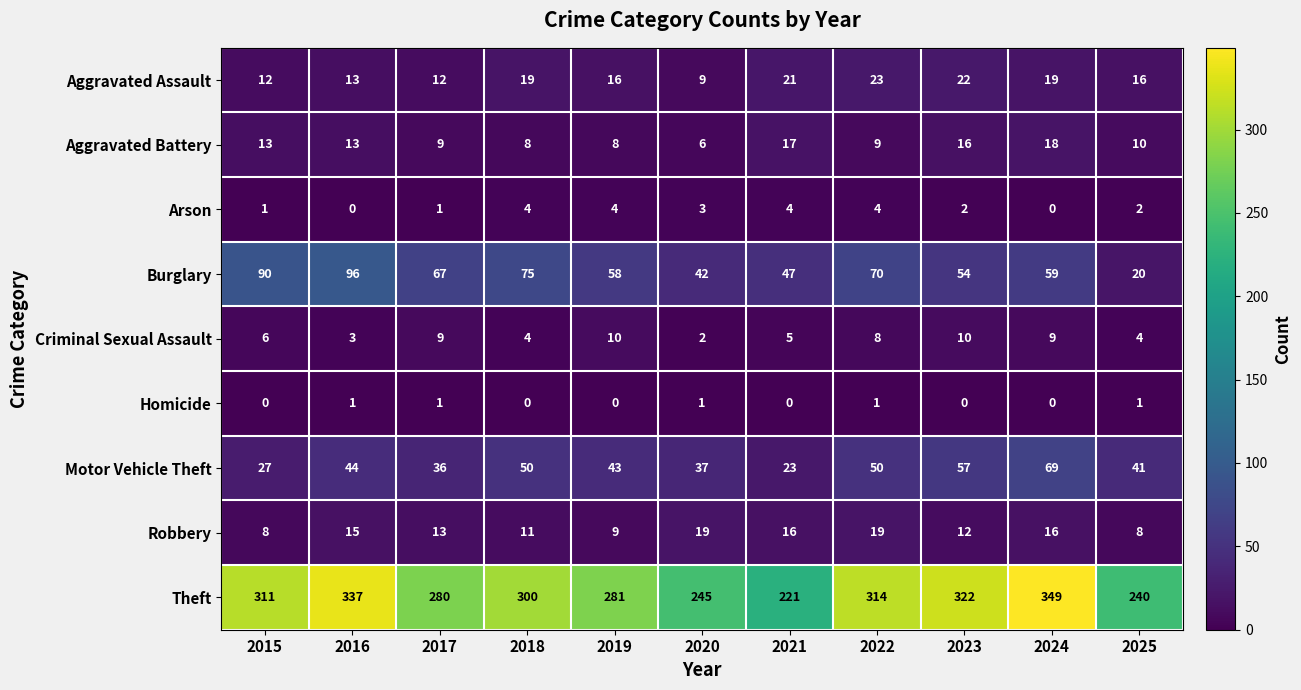

Is the value of Aggravated Assault at 2015 greater than the value of Arson at 2020?

Yes